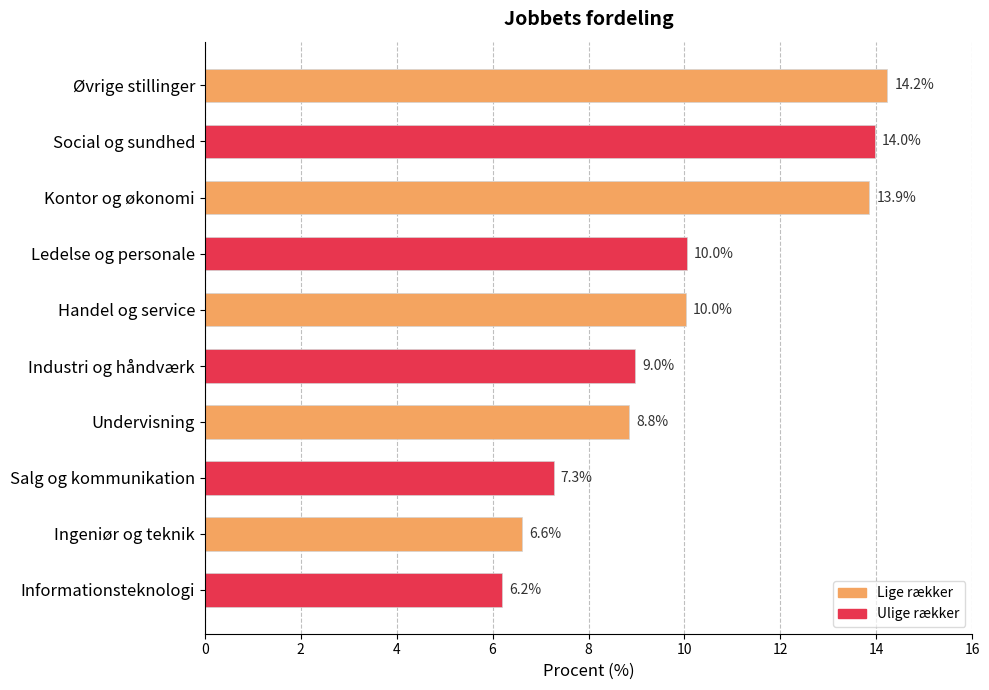

What position from the bottom is Ingeniør og teknik?

2